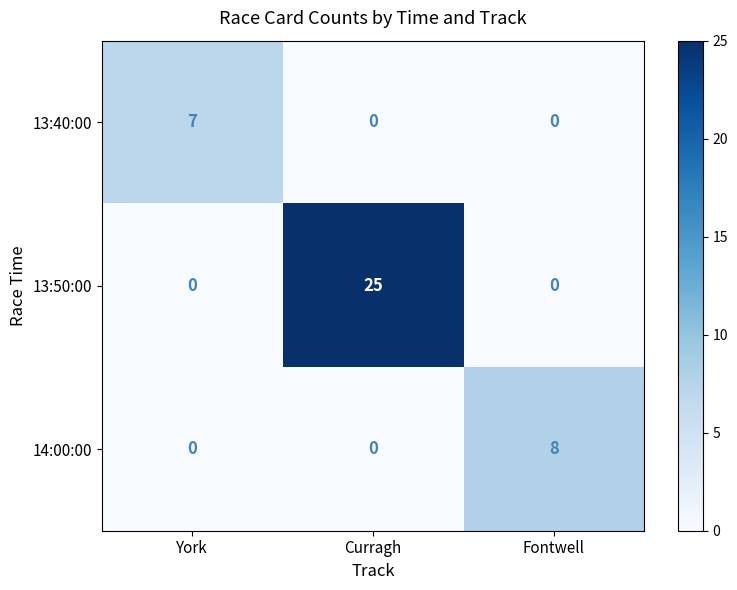

True or false: 13:40:00 has a value of 0 at Fontwell.

True